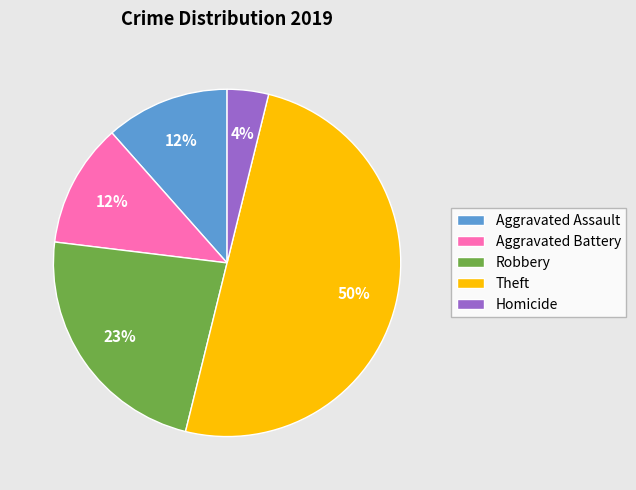

The Aggravated Assault slice represents 1% of the pie. True or false?

False